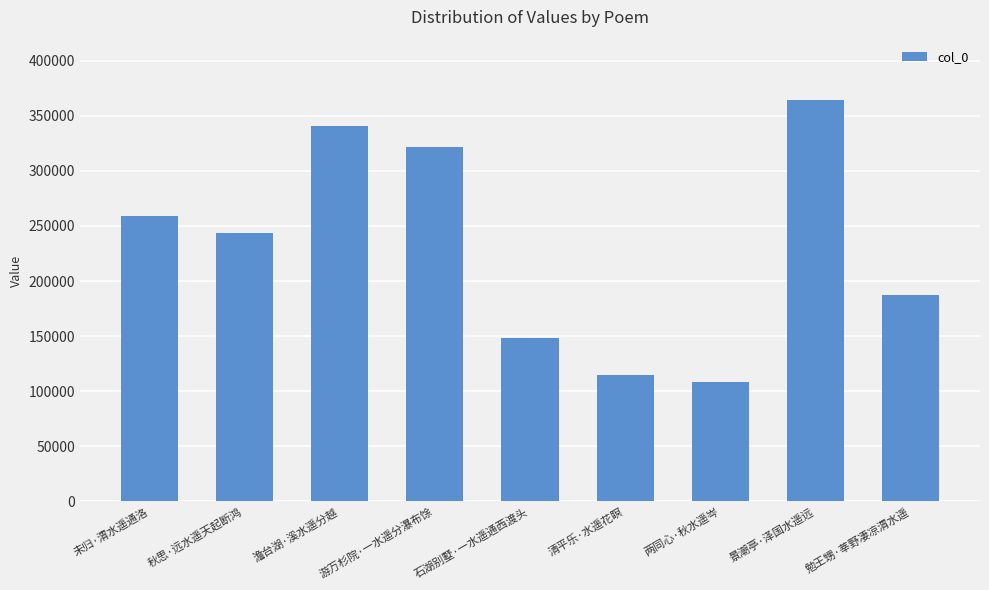

List the labels in order of value, largest first.

景潮亭·泽国水遥远, 澹台湖·溪水遥分越, 游万杉院·一水遥分瀑布馀, 未归·渭水遥通洛, 秋思·远水遥天起断鸿, 勉王甥·莘野凄凉渭水遥, 石湖别墅·一水遥通西渡头, 清平乐·水遥花瞑, 两同心·秋水遥岑